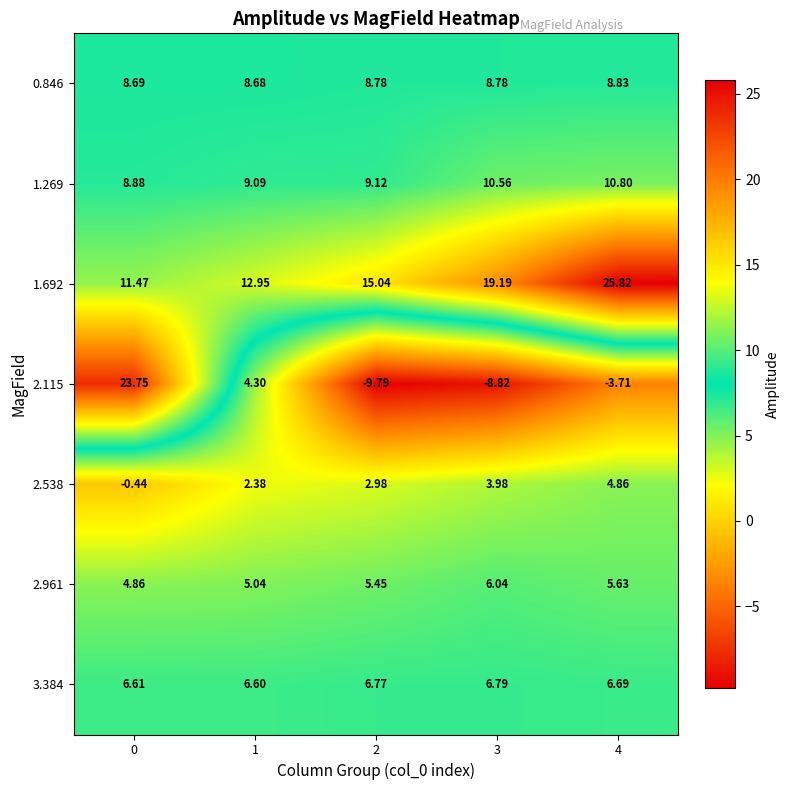

Which series has the largest total across all categories?

1.692